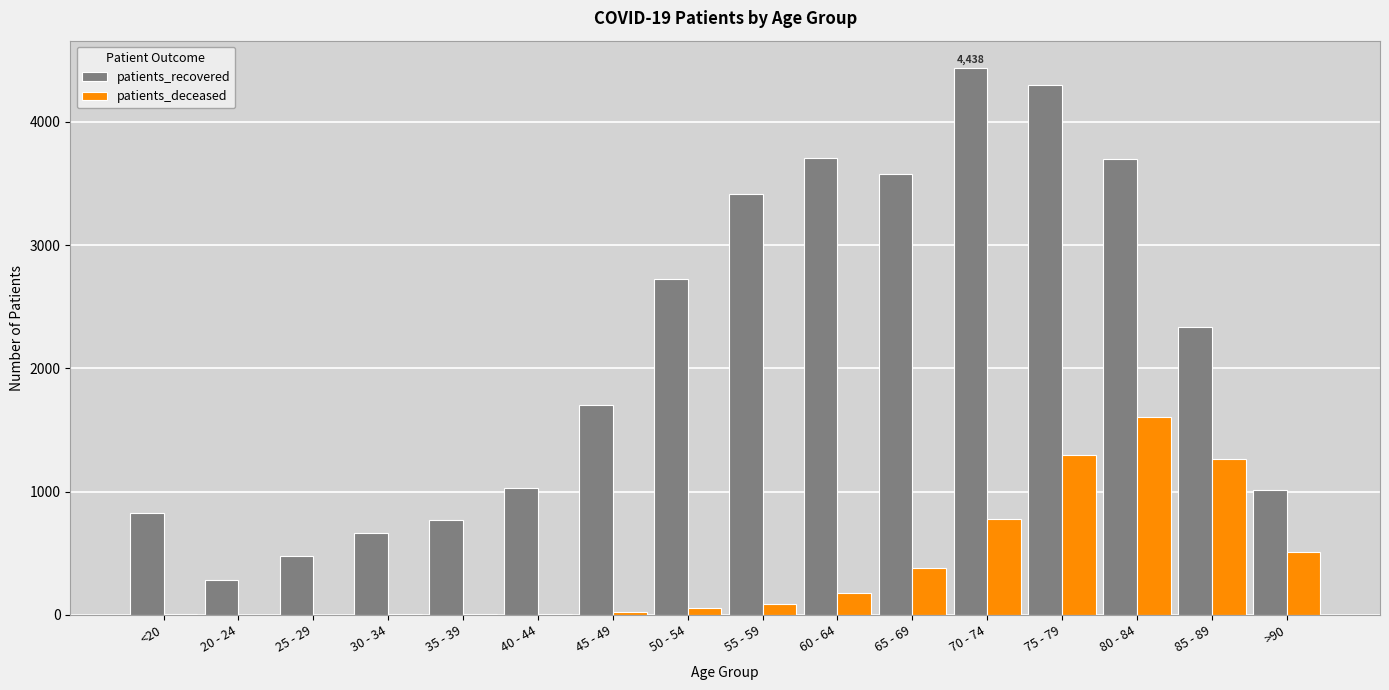

The value of patients_recovered at 70 - 74 is 4438. True or false?

True